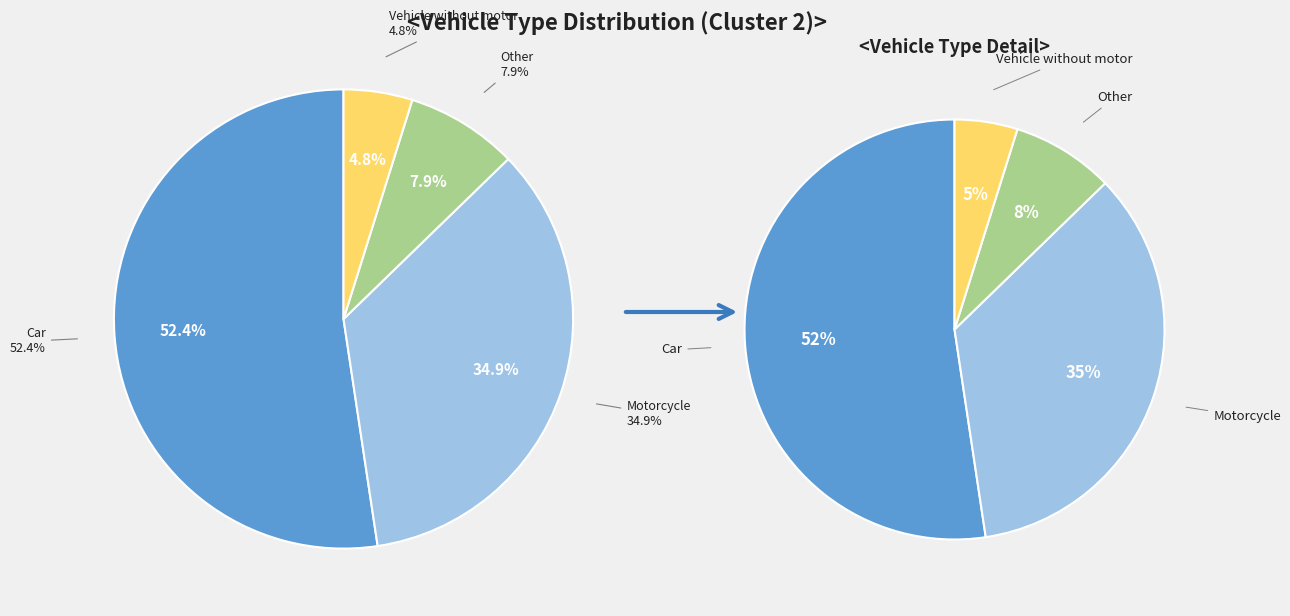

Combined, do Vehicle without motor and Motorcycle account for over 50%?

No